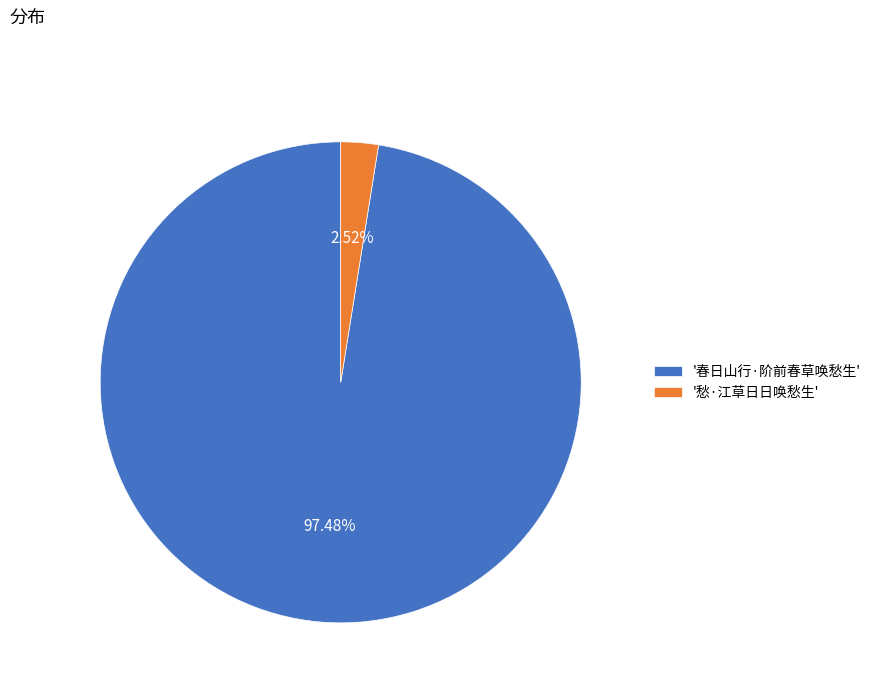

Do '愁·江草日日唤愁生' and '春日山行·阶前春草唤愁生' together represent more than half of the pie?

Yes